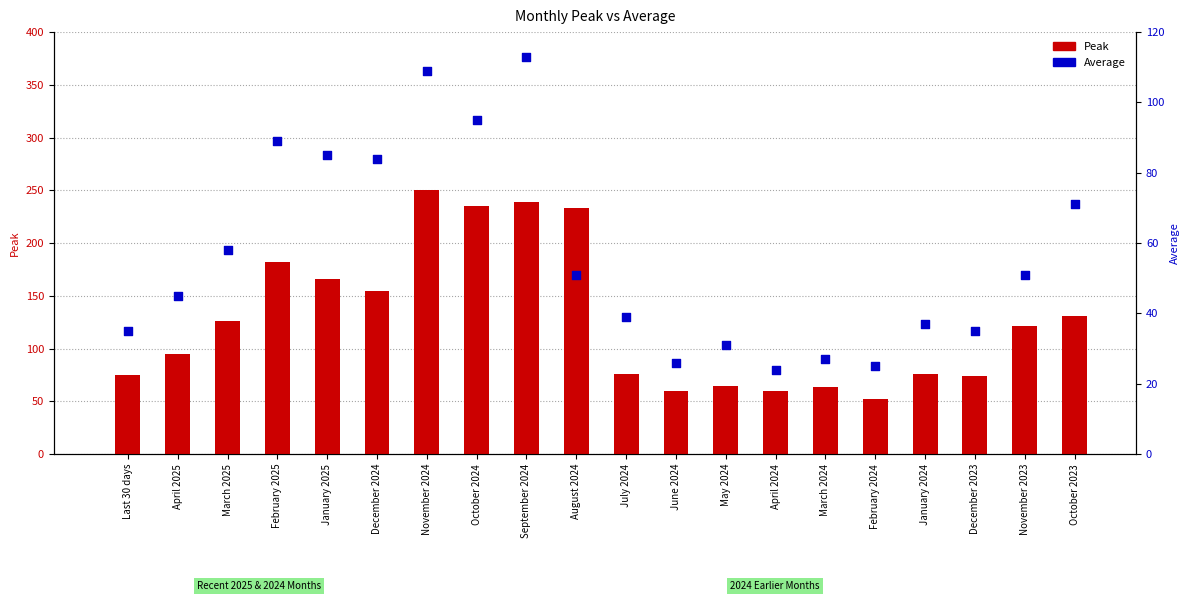

At how many categories does at least one series exceed 169?

5